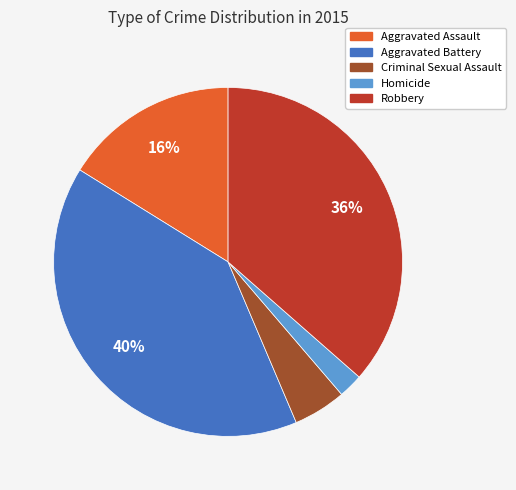

How many slices are in this pie chart?

5